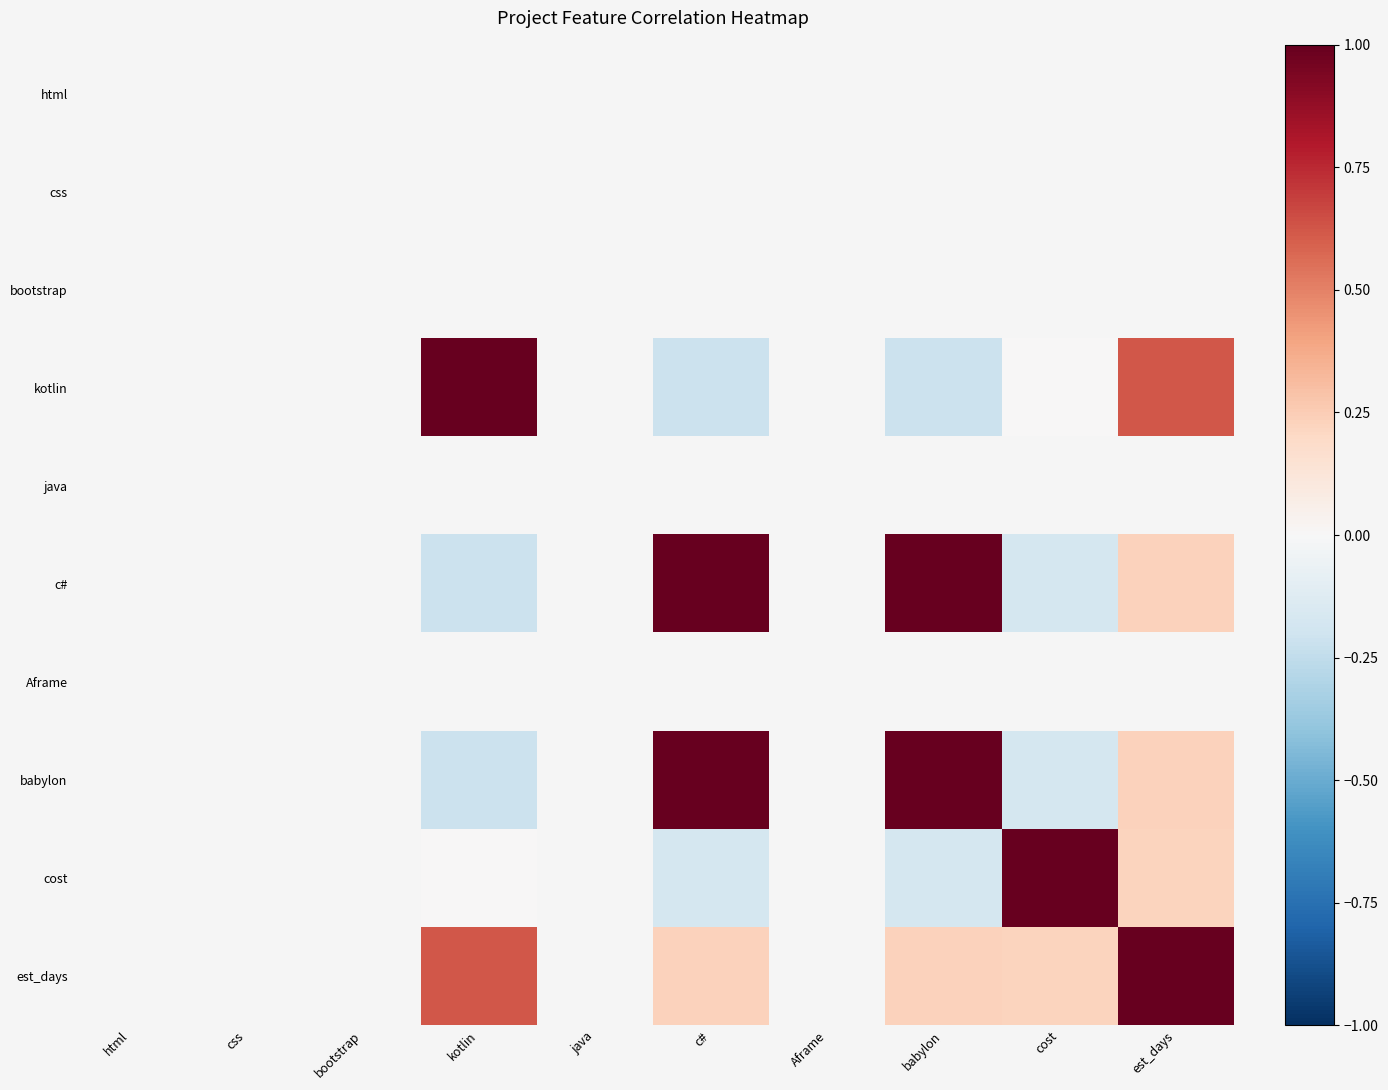

The value of cost at c# is -0.2. True or false?

True